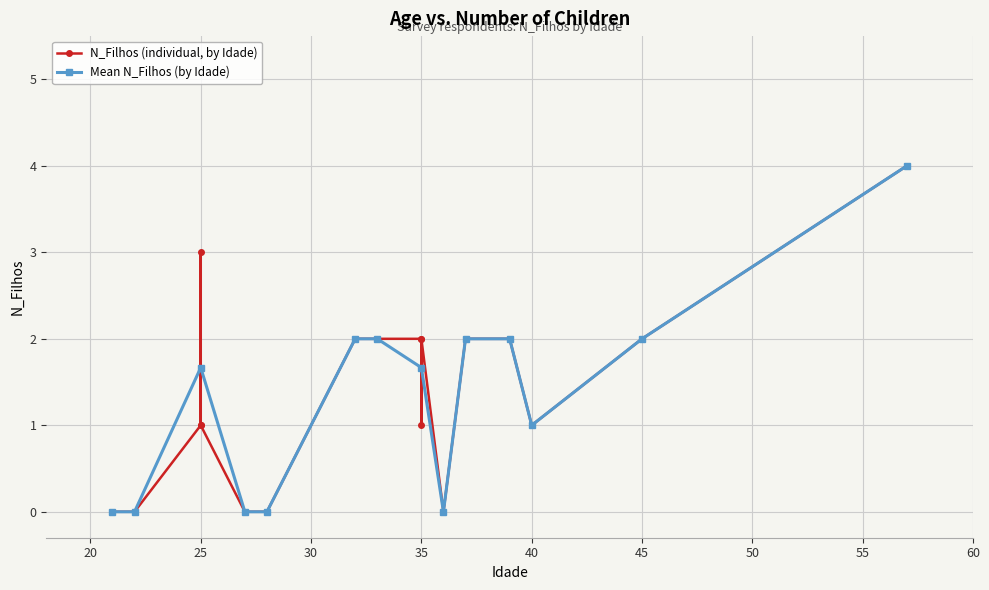

What is the highest value of the Mean N_Filhos (by Idade) series?

4.0